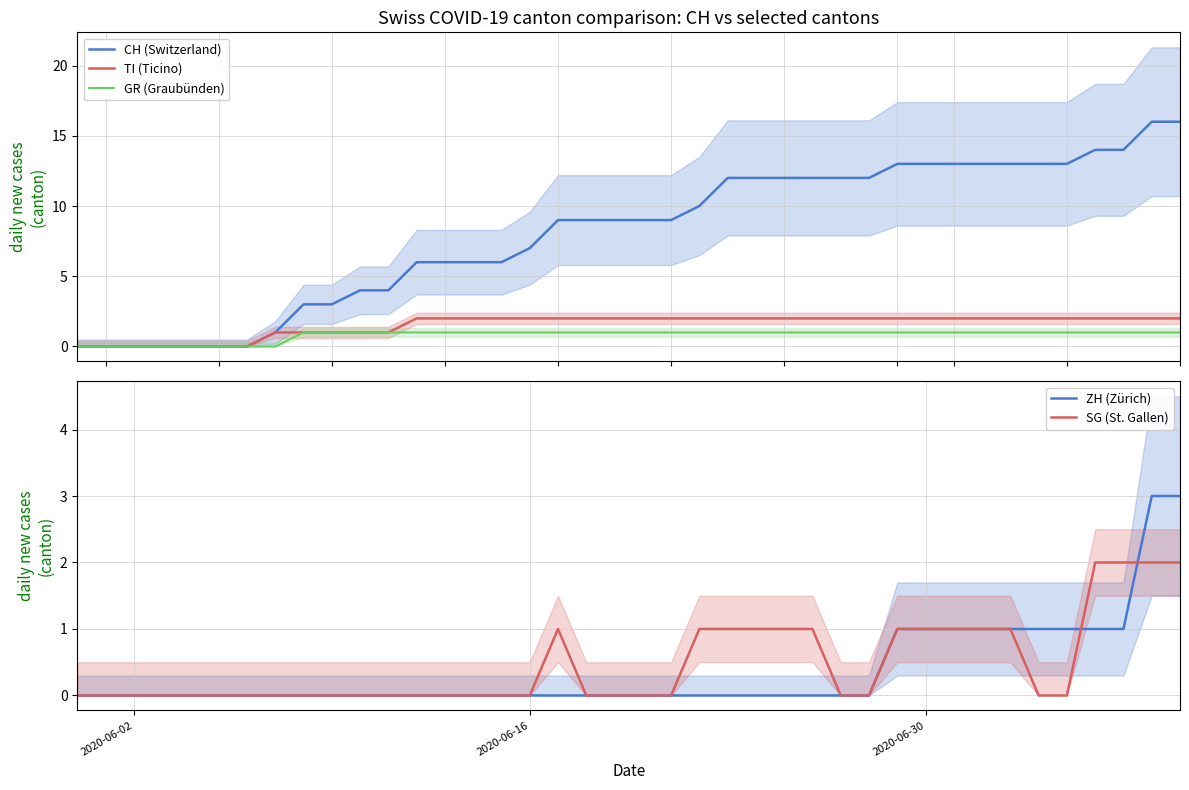

What is the maximum value for ZH (Zürich)?

3